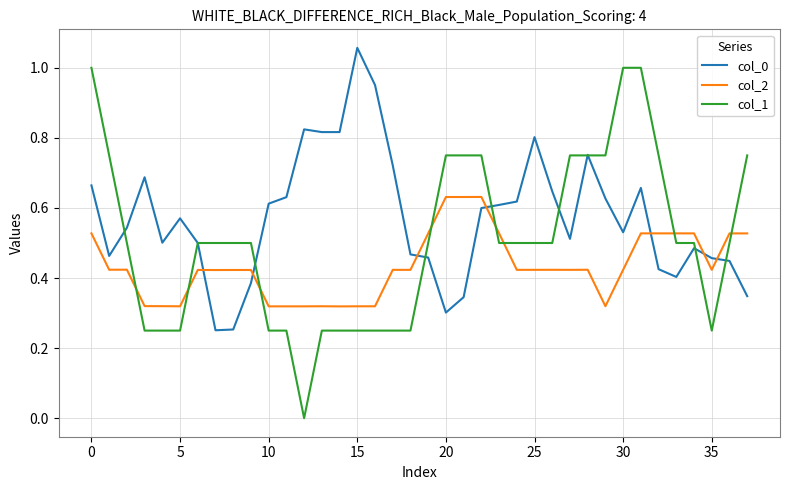

True or false: col_2 and col_0 cross at least once.

True